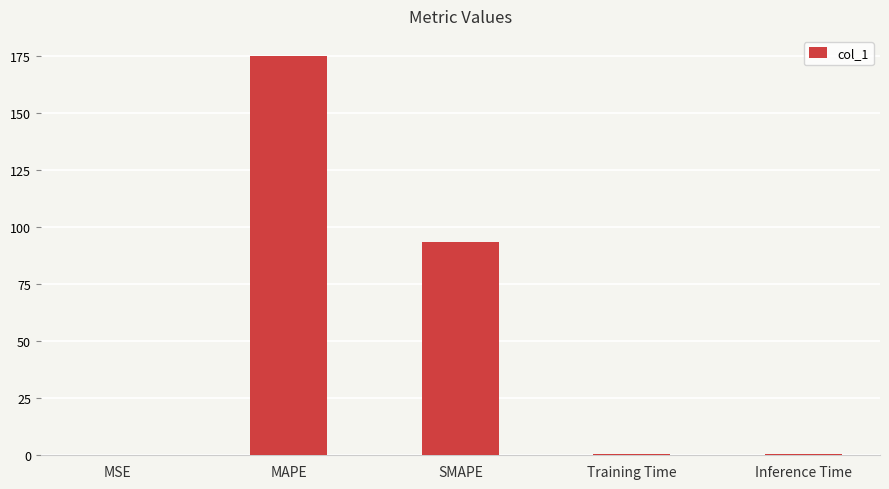

What is the sum of all values?

269.1